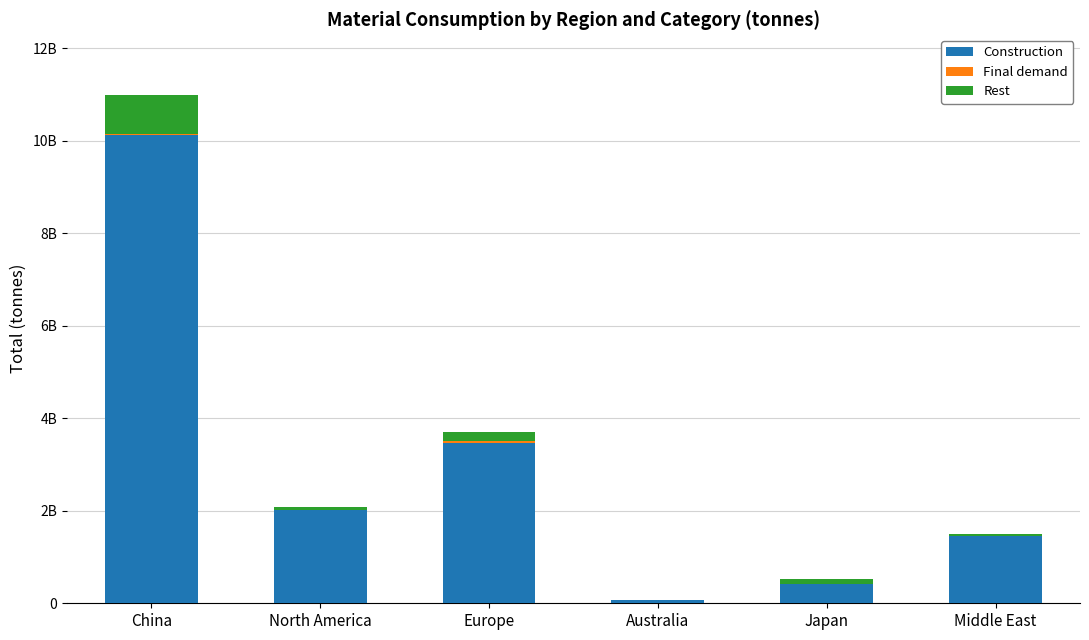

Are the bars horizontal?

No